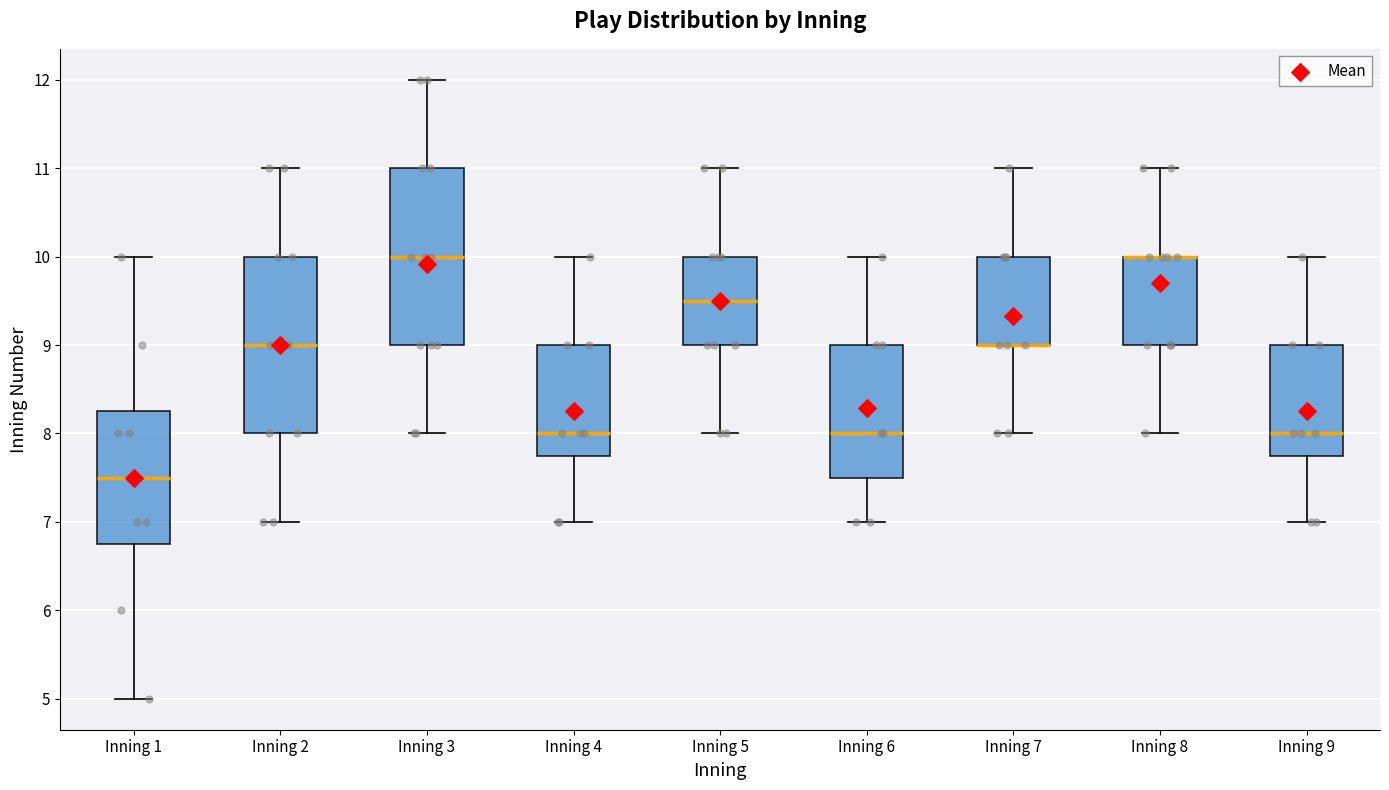

Reading left to right, read every box against the y-axis: the position of its median line, the range the box covers, and the ends of its whiskers. The values are not printed on the chart, so give them approximately, as read against the axis.

Inning 1: median 7.5, box 6.8 to 8.3, whiskers 5.0 to 10.0
Inning 2: median 9.0, box 8.0 to 10.0, whiskers 7.0 to 11.0
Inning 3: median 10.0, box 9.0 to 11.0, whiskers 8.0 to 12.0
Inning 4: median 8.0, box 7.8 to 9.0, whiskers 7.0 to 10.0
Inning 5: median 9.5, box 9.0 to 10.0, whiskers 8.0 to 11.0
Inning 6: median 8.0, box 7.5 to 9.0, whiskers 7.0 to 10.0
Inning 7: median 9.0 (drawn on the box's lower edge), box 9.0 to 10.0, whiskers 8.0 to 11.0
Inning 8: median 10.0 (drawn on the box's upper edge), box 9.0 to 10.0, whiskers 8.0 to 11.0
Inning 9: median 8.0, box 7.8 to 9.0, whiskers 7.0 to 10.0